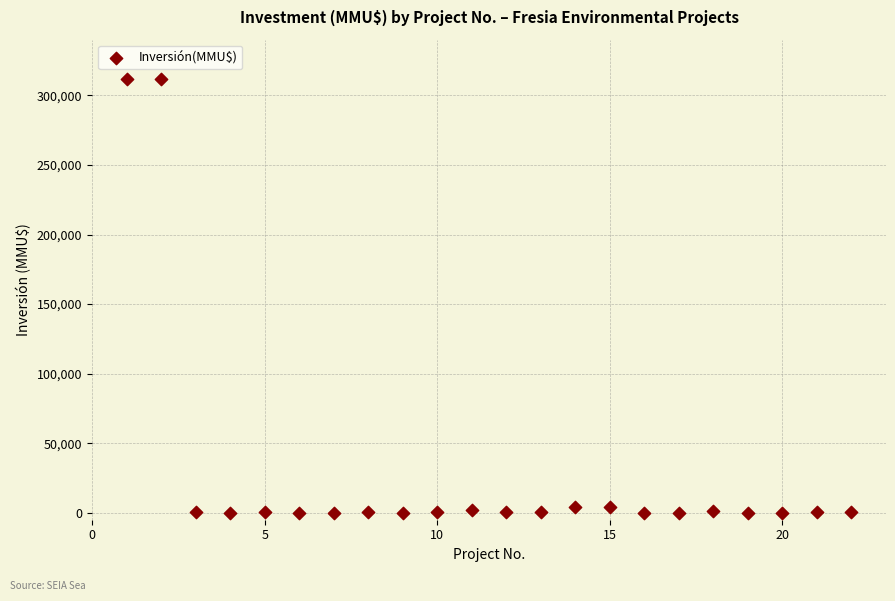

What is the range of Y values (max minus min)?

312000